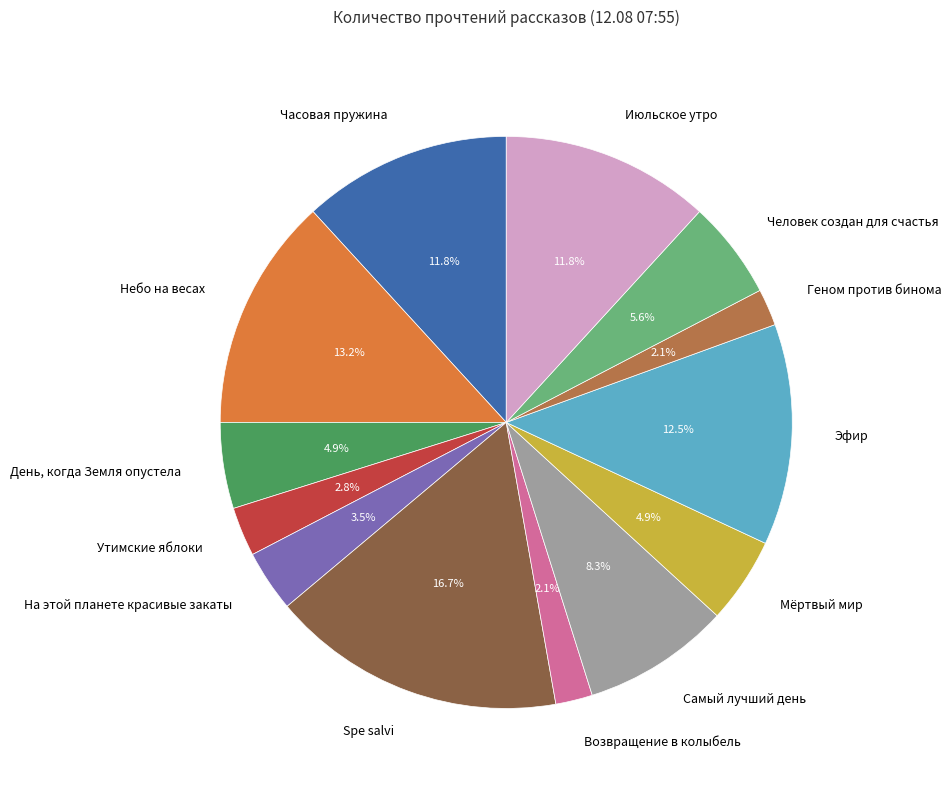

Between Эфир and Человек создан для счастья, which is larger?

Эфир